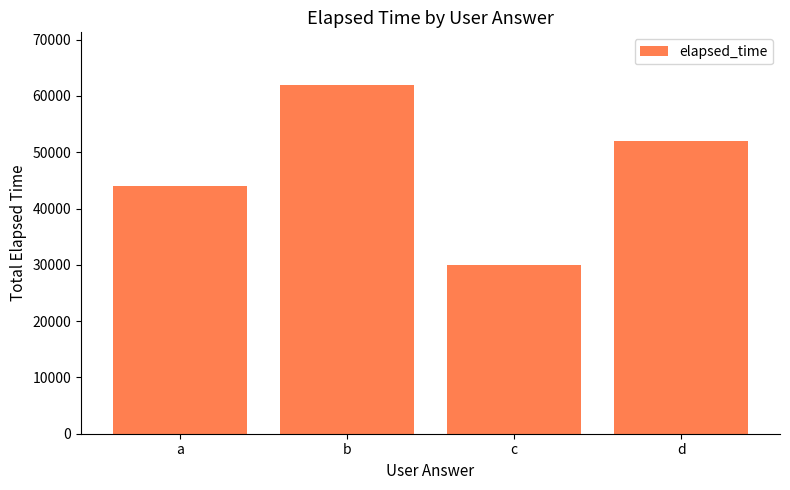

How many series are shown in this chart?

1